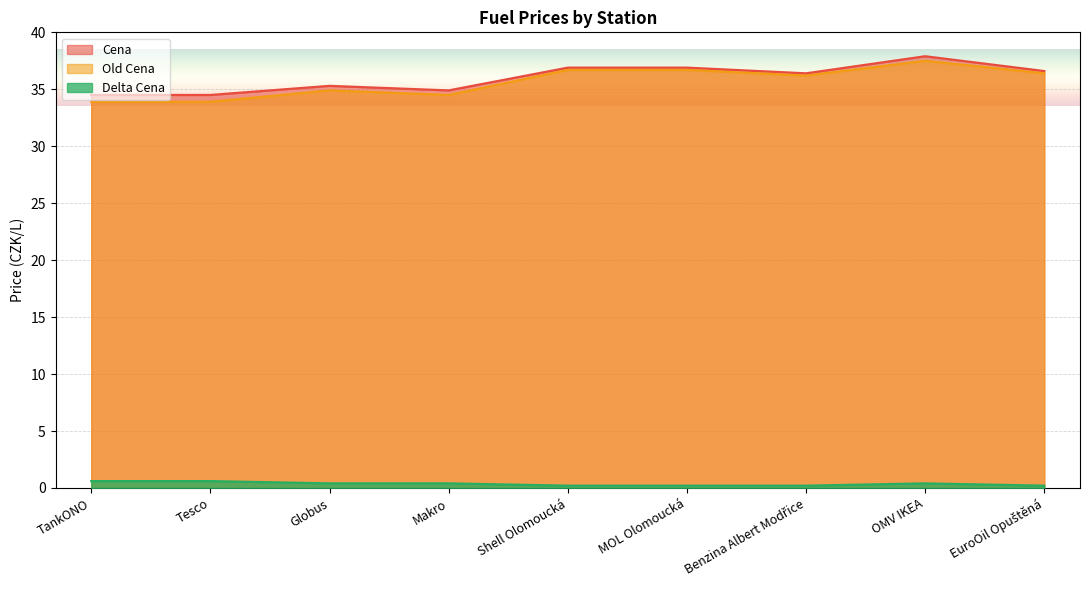

Which series has the largest total across all categories?

Cena